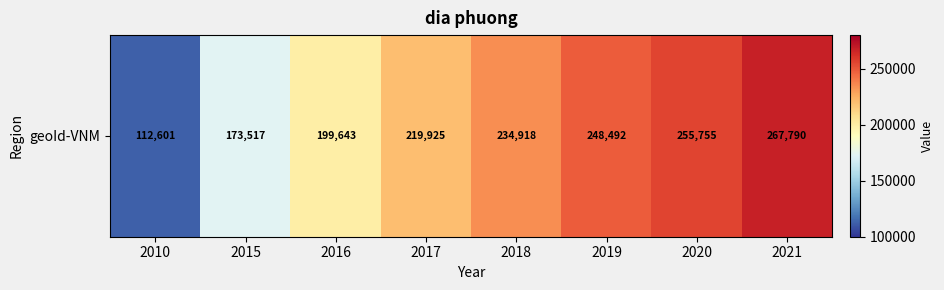

What is the change in value from 2010 to 2021?

+155189